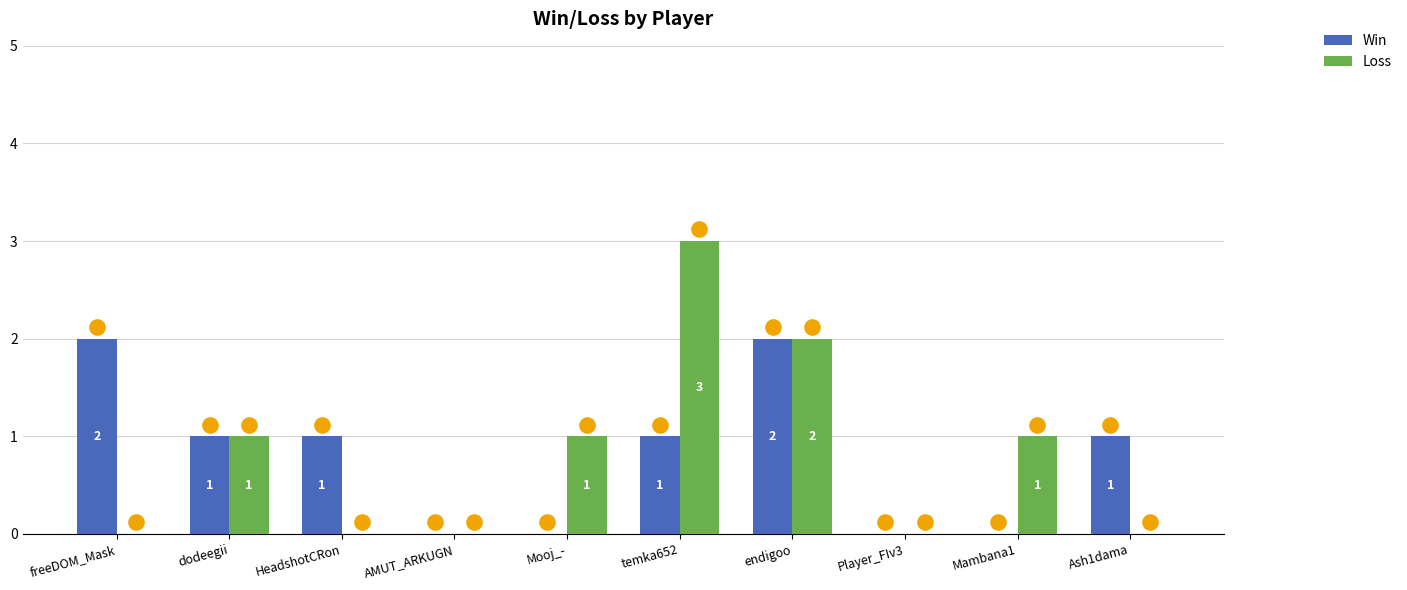

At how many categories does at least one series exceed 0?

8